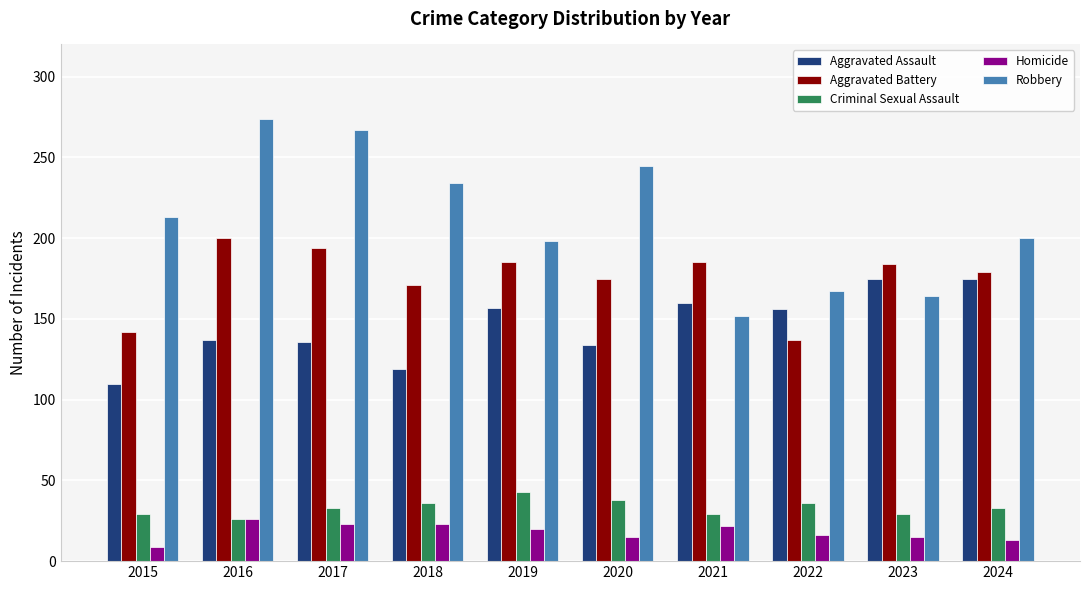

What are all the series names shown in the legend?

Aggravated Assault, Aggravated Battery, Criminal Sexual Assault, Homicide, Robbery